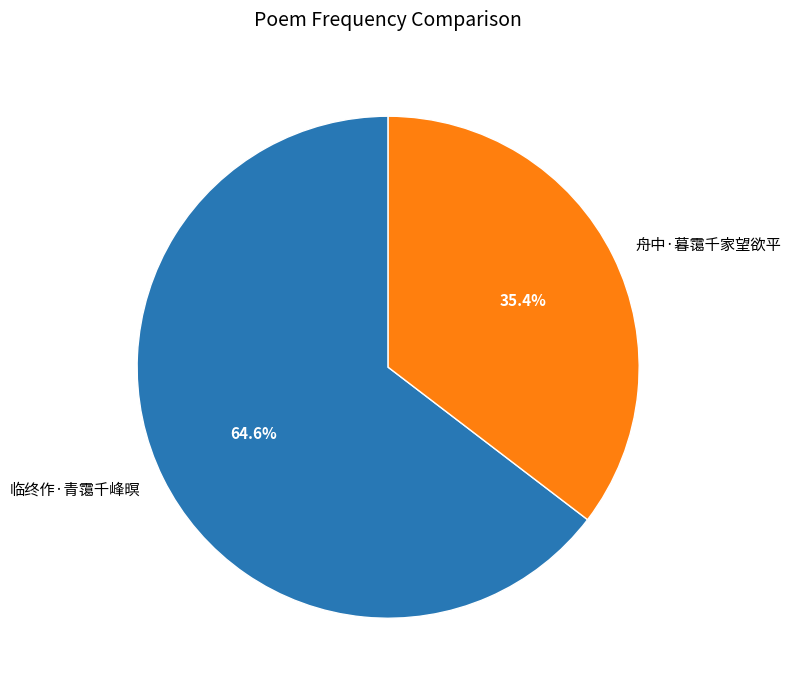

What is the largest slice in the pie chart?

临终作·青霭千峰暝